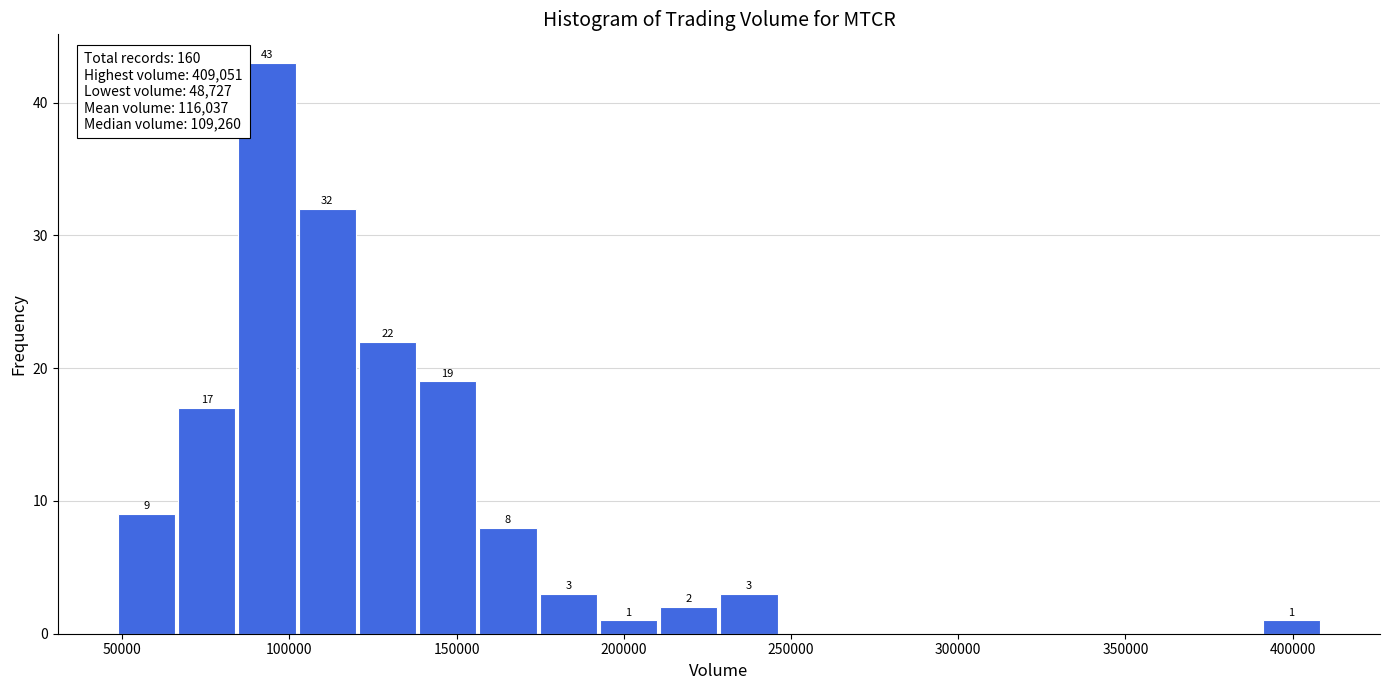

Around what value on the x-axis is the tallest bar? Give the approximate position of its centre, as read against the axis.

95000